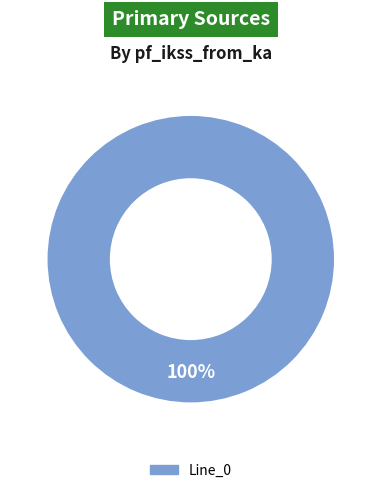

To the nearest percent, what portion does Line_0 represent?

100%